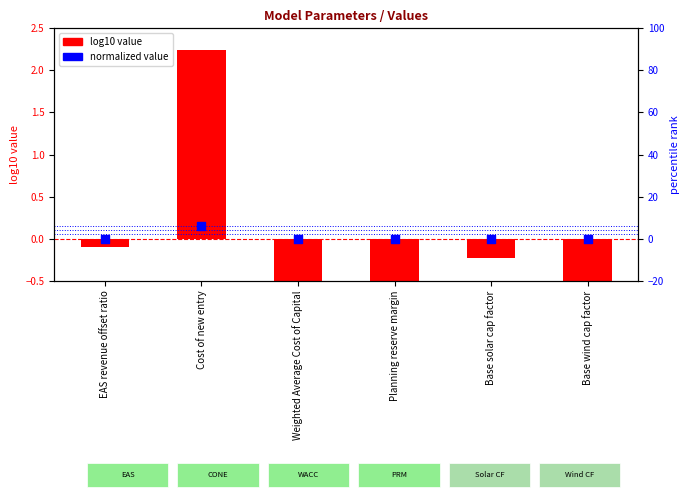

What are all the series names shown in the legend?

log10 value, normalized value